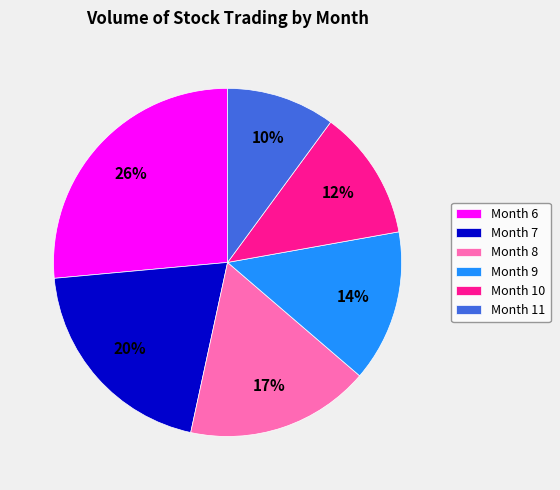

To the nearest percent, what is the average slice percentage?

17%